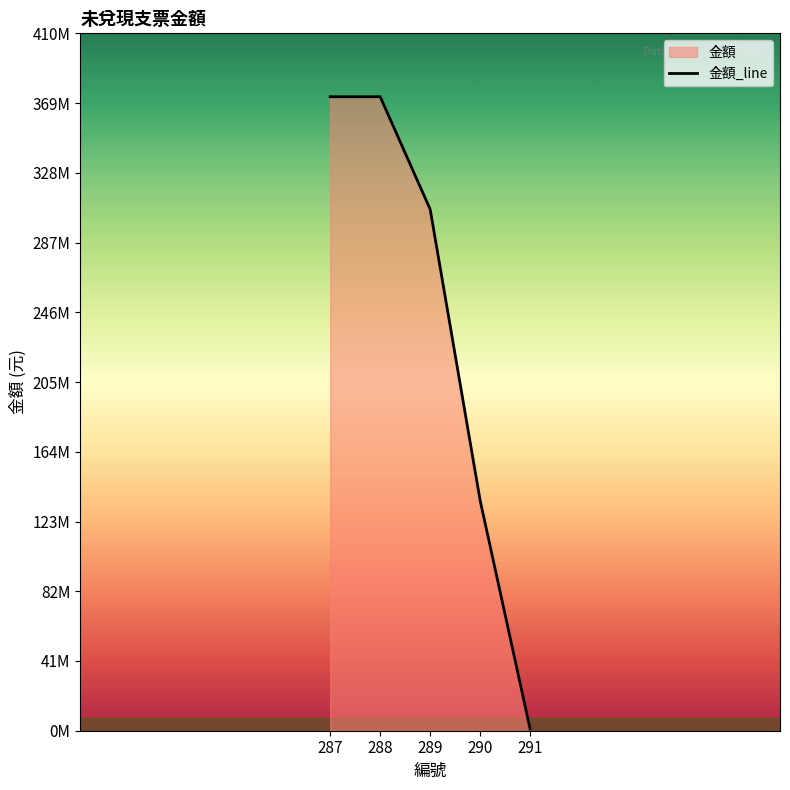

How many data points are above 306396000?

2